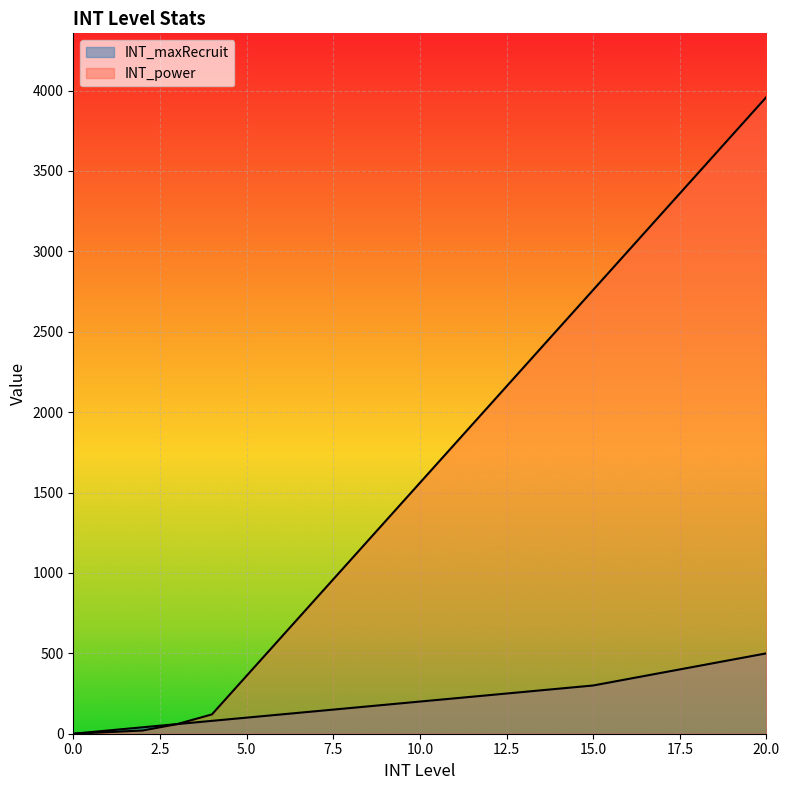

What is the sum of the INT_maxRecruit values at 5 and 4?

180